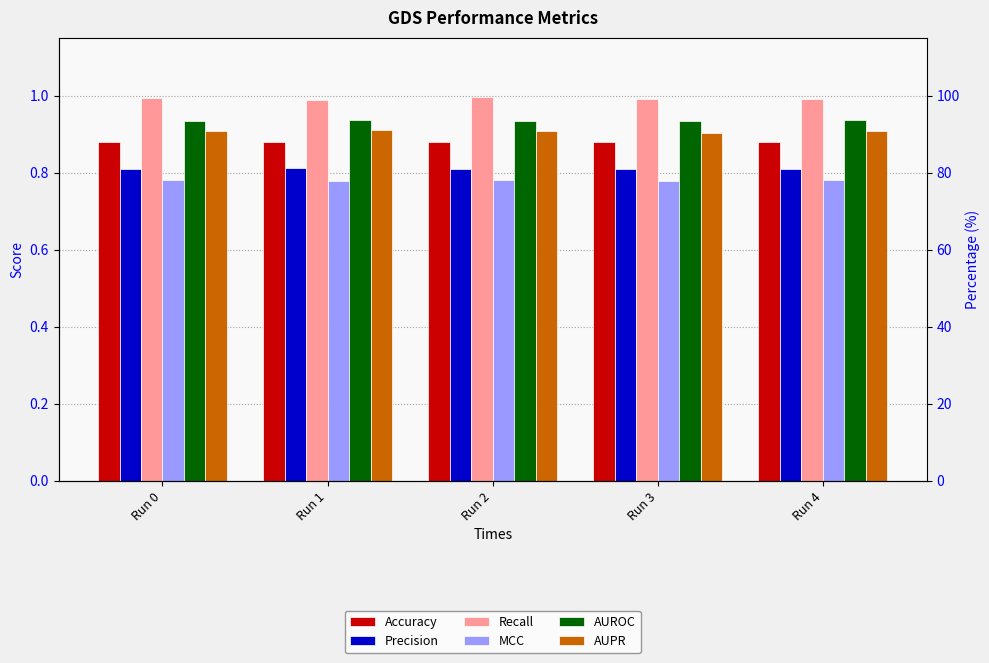

Rank the categories by Accuracy value from lowest to highest.

Run 3, Run 1, Run 0, Run 2, Run 4